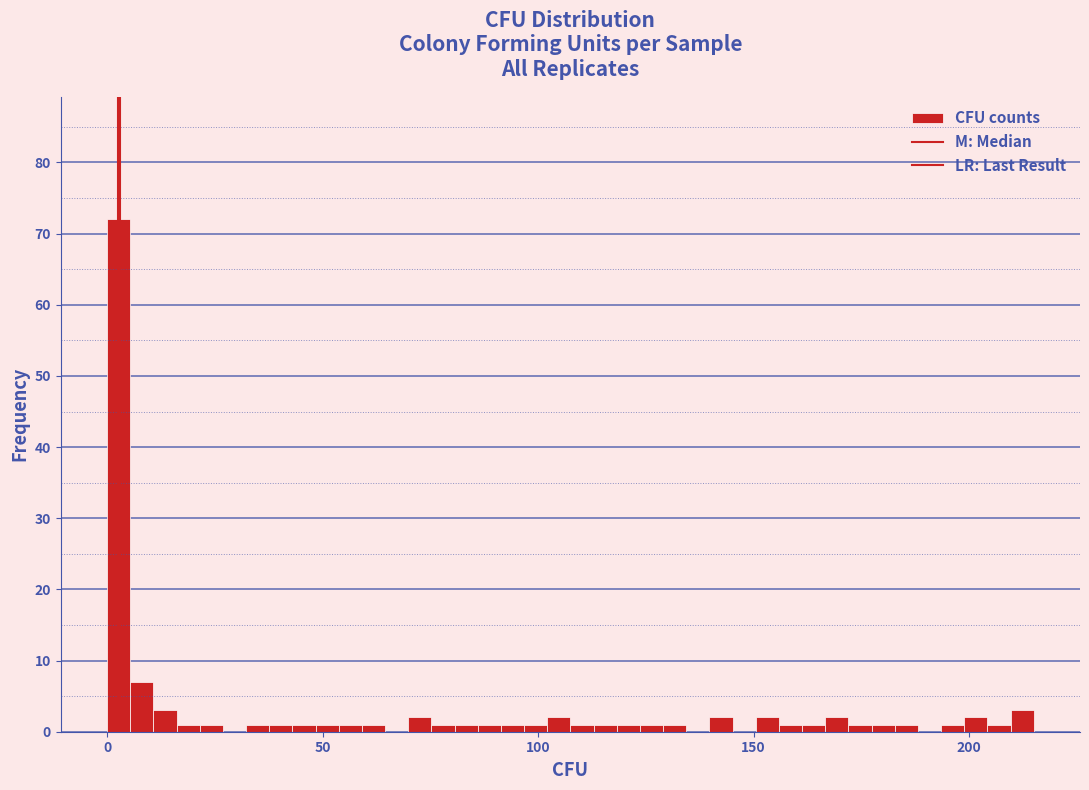

Read against the x-axis, roughly where is the centre of the tallest bar?

5